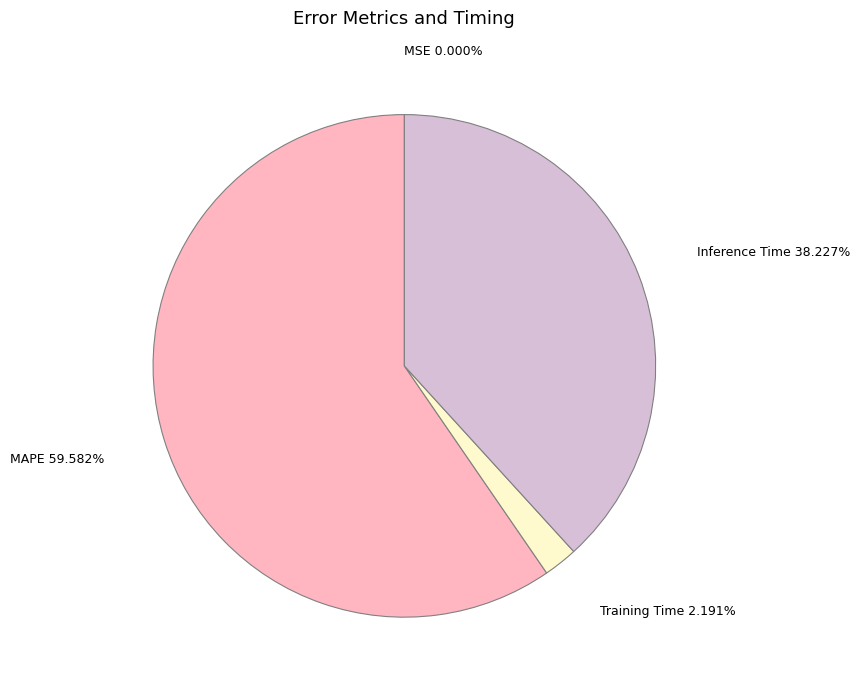

Which category has the biggest portion of the pie?

MAPE